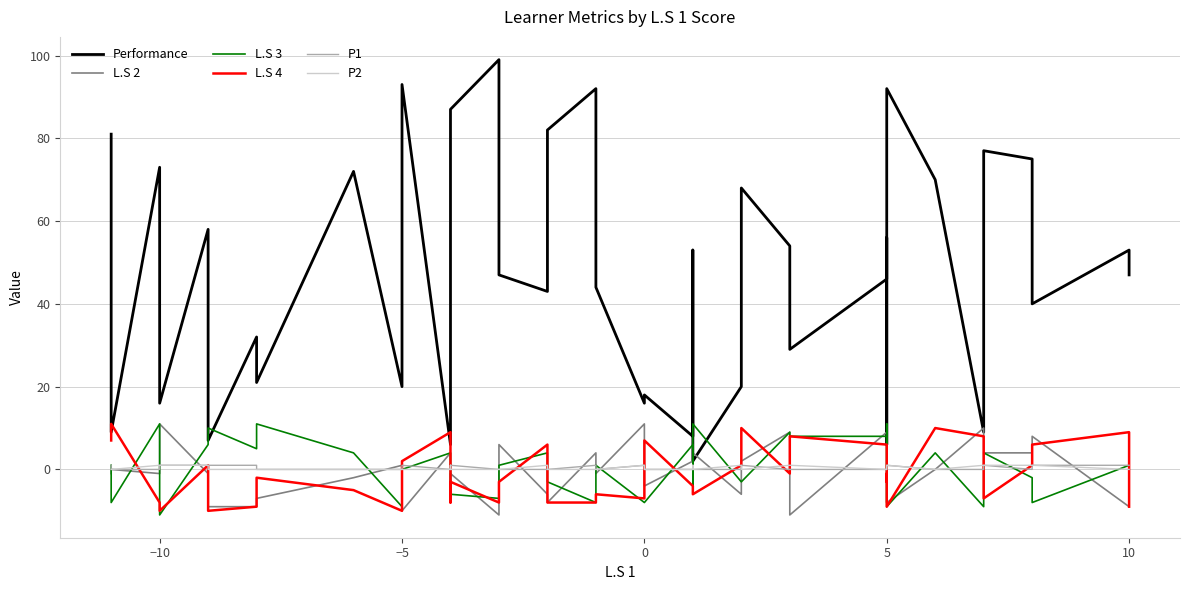

What is the difference between the maximum and minimum values in the Performance series?

97